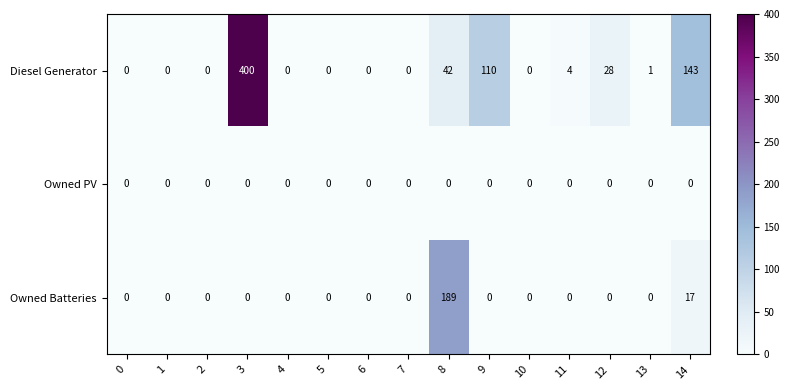

Which series has the largest total across all categories?

Diesel Generator